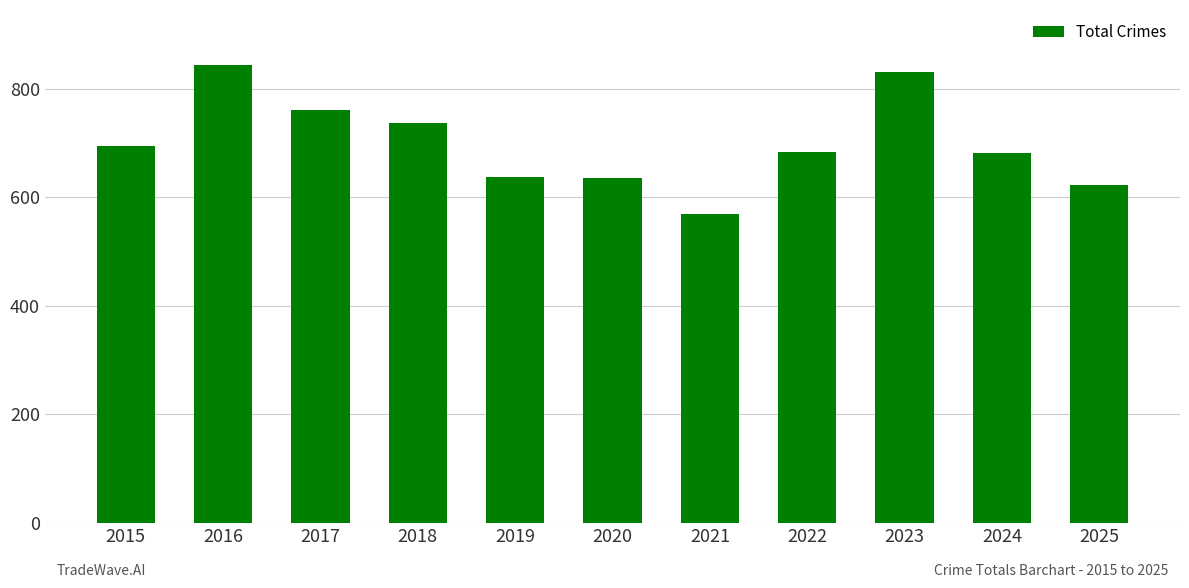

How many categories are shown in the chart?

11